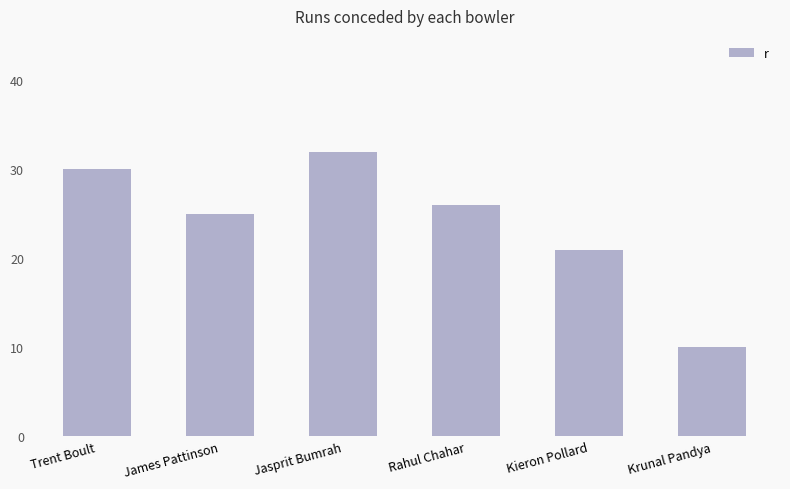

What is the label of the 4th bar from the right?

Jasprit Bumrah